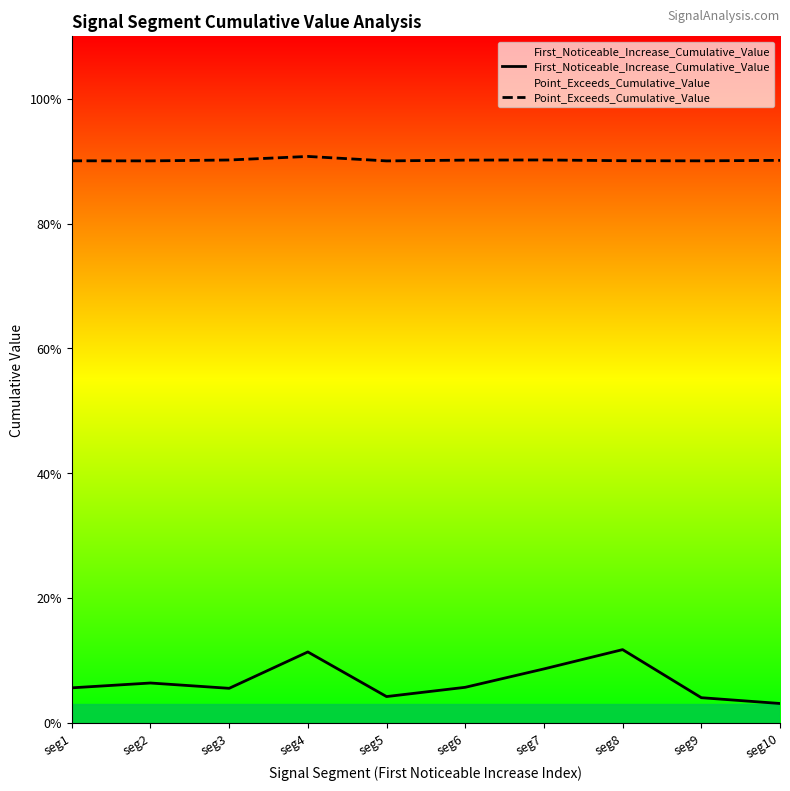

Reading left to right, transcribe all the data shown in this chart.

First_Noticeable_Increase_Cumulative_Value: 0.1	0.1	0.1	0.1	0.0	0.1	0.1	0.1	0.0	0.0
Point_Exceeds_Cumulative_Value: 0.9	0.9	0.9	0.9	0.9	0.9	0.9	0.9	0.9	0.9